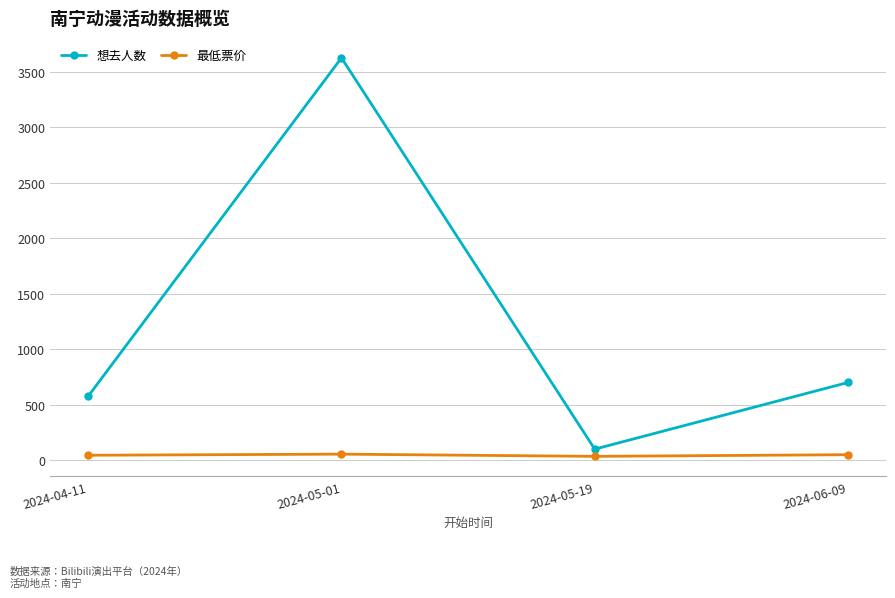

At which category does 想去人数 reach its first local peak?

2024-05-01